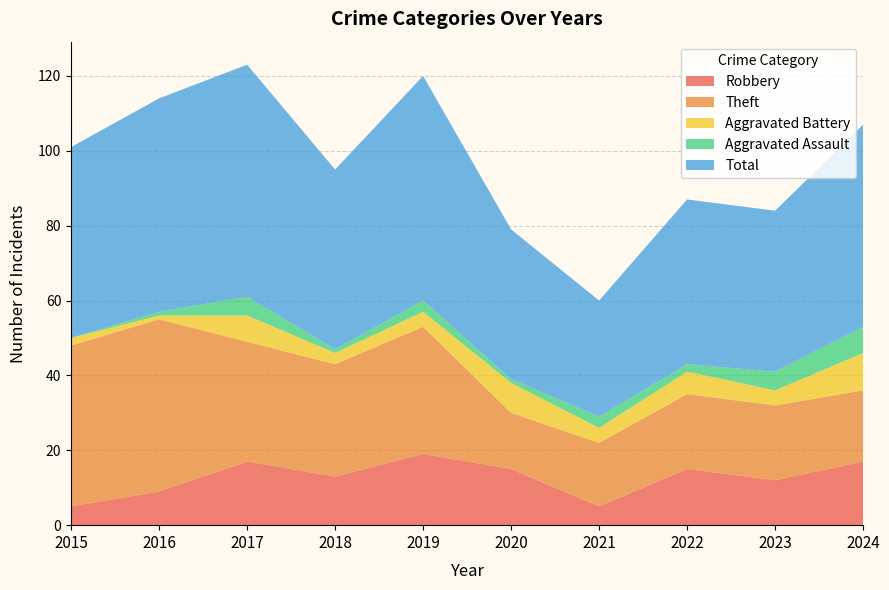

Reading right to left, extract all data points from this chart.

Robbery: 2024=17	2023=12	2022=15	2021=5	2020=15	2019=19	2018=13	2017=17	2016=9	2015=5
Theft: 2024=19	2023=20	2022=20	2021=17	2020=15	2019=34	2018=30	2017=32	2016=46	2015=43
Aggravated Battery: 2024=10	2023=4	2022=6	2021=4	2020=8	2019=4	2018=3	2017=7	2016=1	2015=2
Aggravated Assault: 2024=7	2023=5	2022=2	2021=3	2020=1	2019=3	2018=1	2017=5	2016=1	2015=0
Total: 2024=54	2023=43	2022=44	2021=31	2020=40	2019=60	2018=48	2017=62	2016=57	2015=51